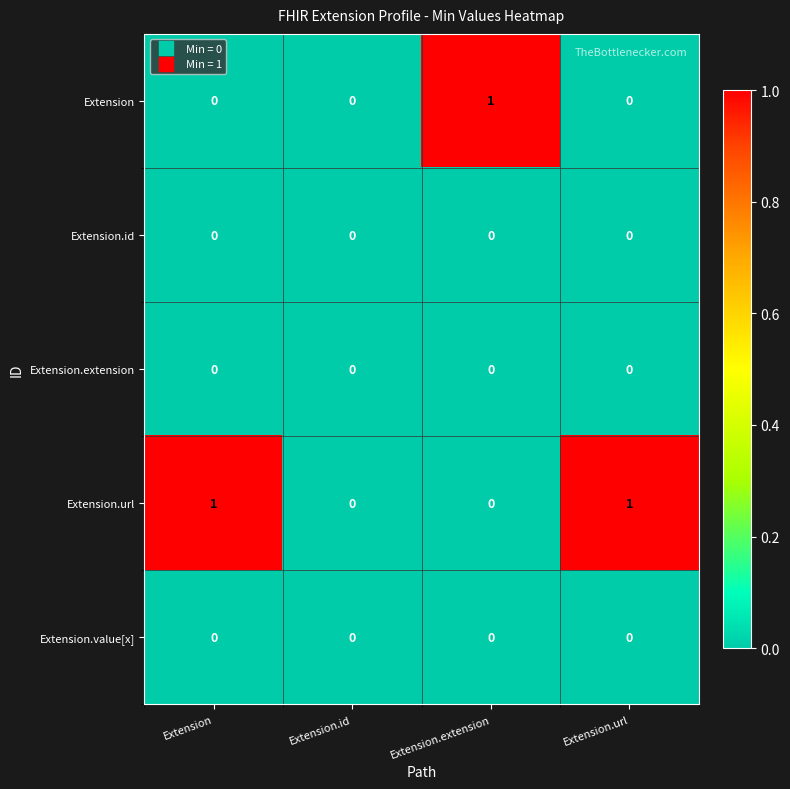

Which series has the largest total across all categories?

Extension.url